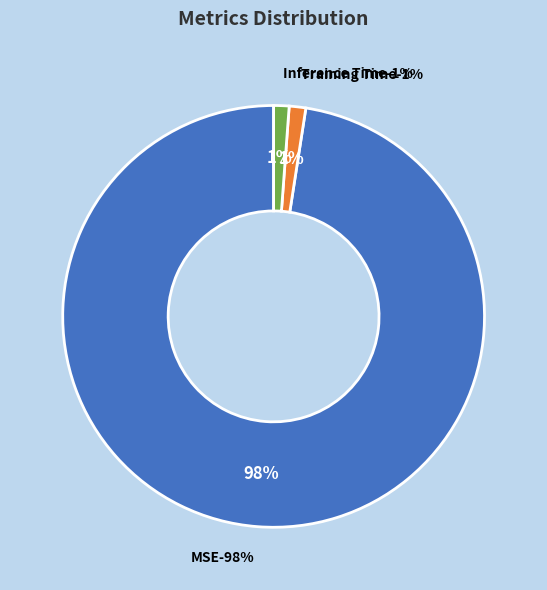

Rank the categories by value from lowest to highest.

Inference Time, Training Time, MSE